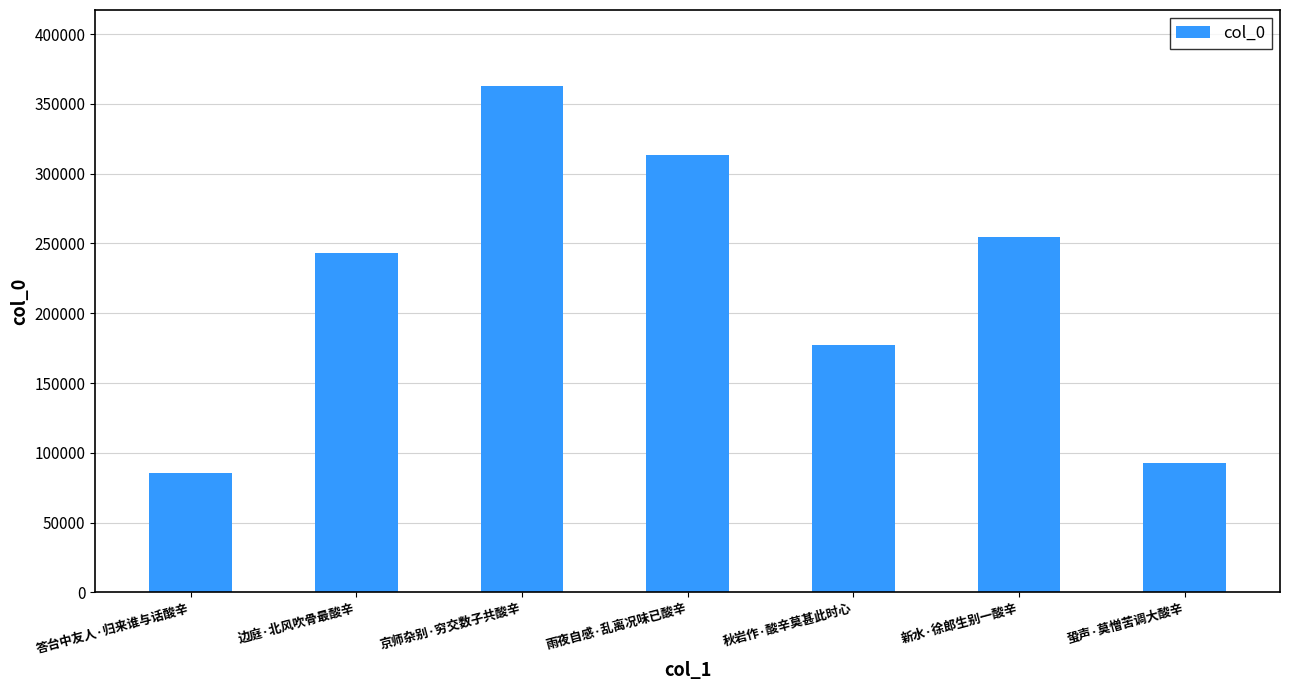

What is the average value?

218358